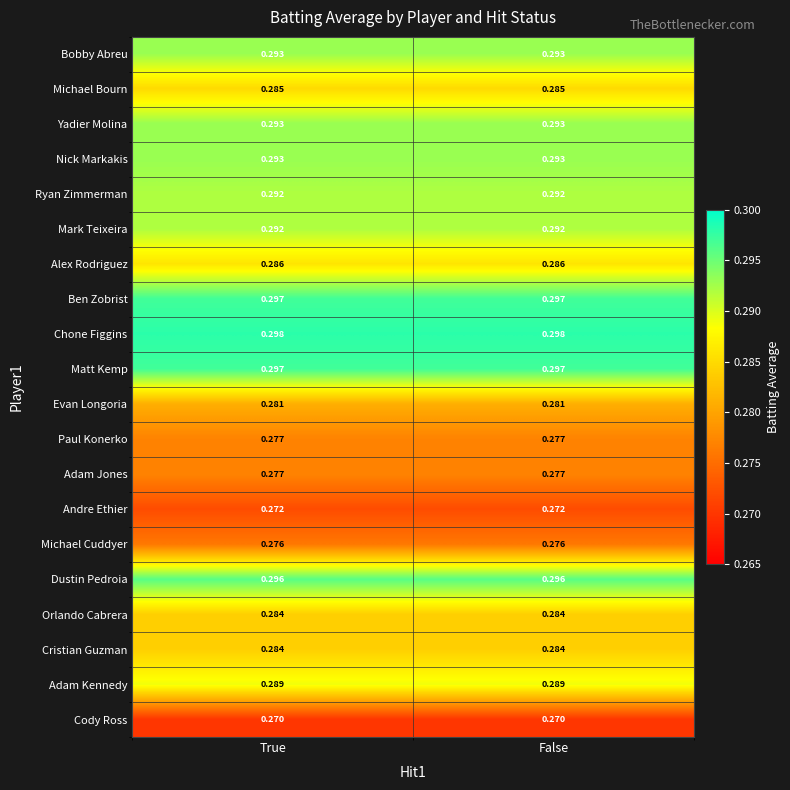

Is the value of Chone Figgins at False greater than the value of Andre Ethier at False?

Yes